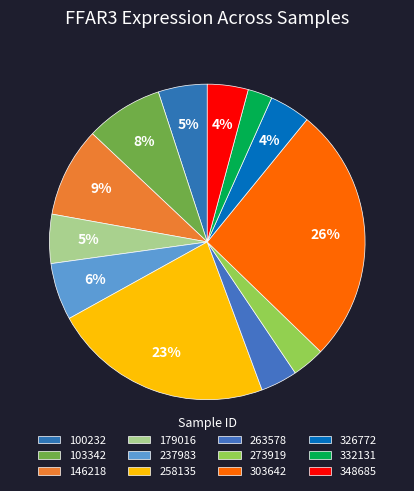

Does any single category account for the majority?

No